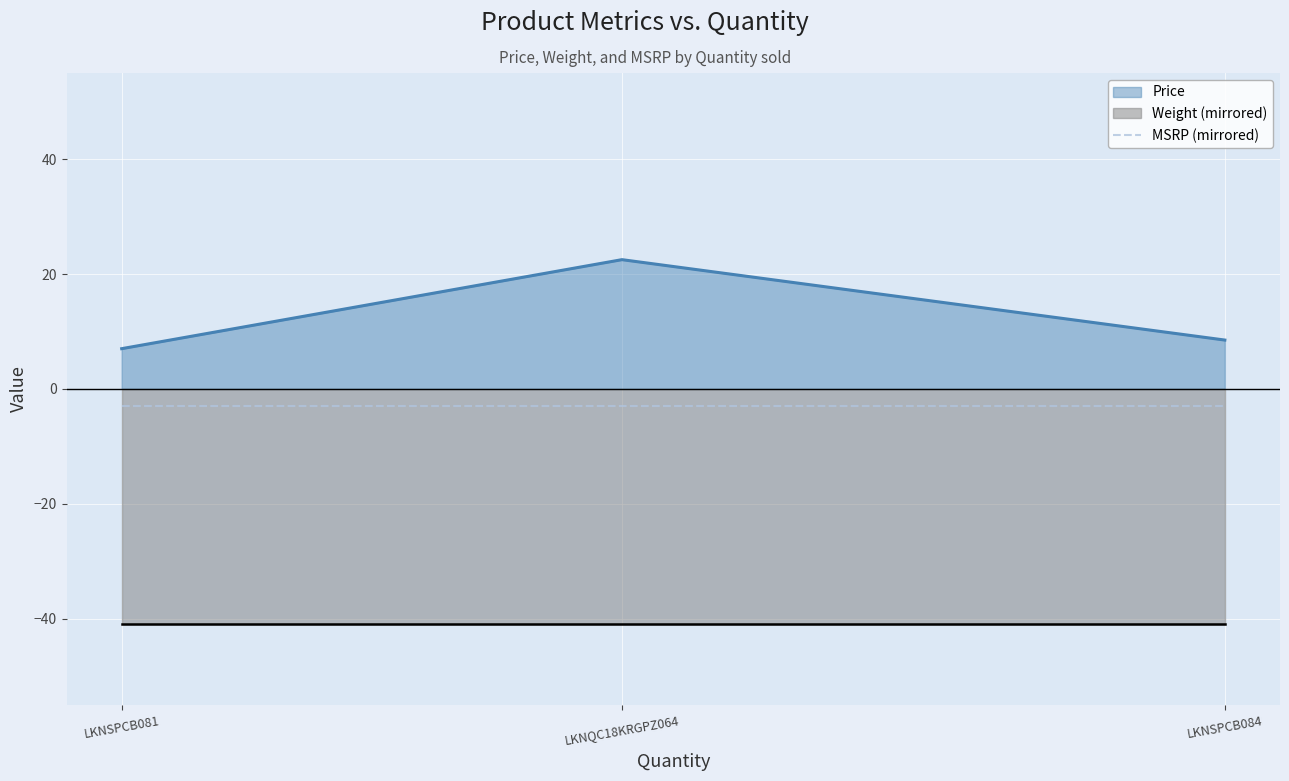

List the series in order of their peak value, lowest first.

MSRP, Price, Weight